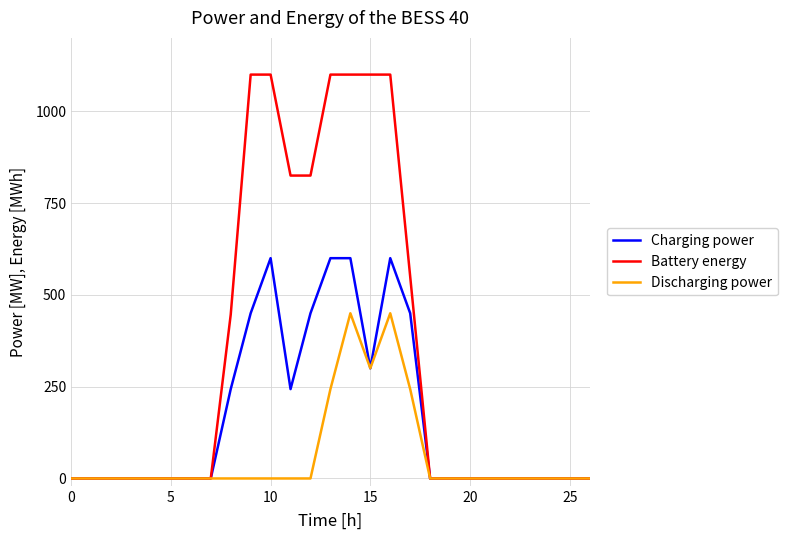

Which series has the largest total across all categories?

Battery energy